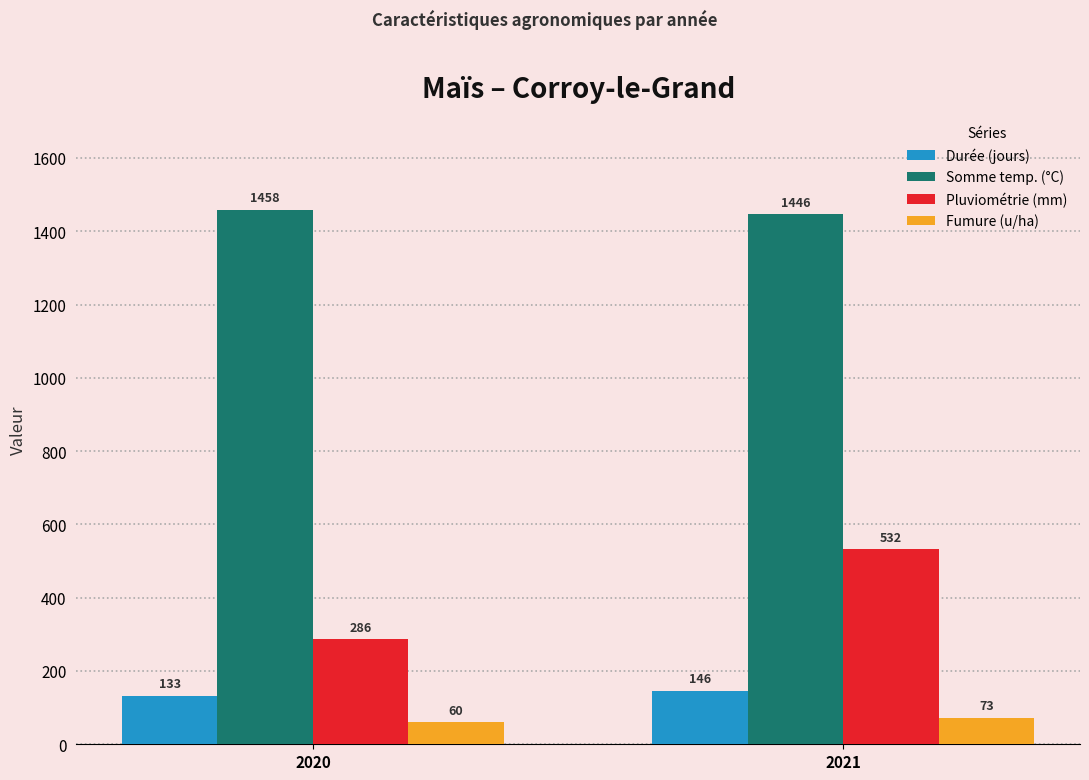

How many Fumure (u/ha) values are between 60 and 73?

2